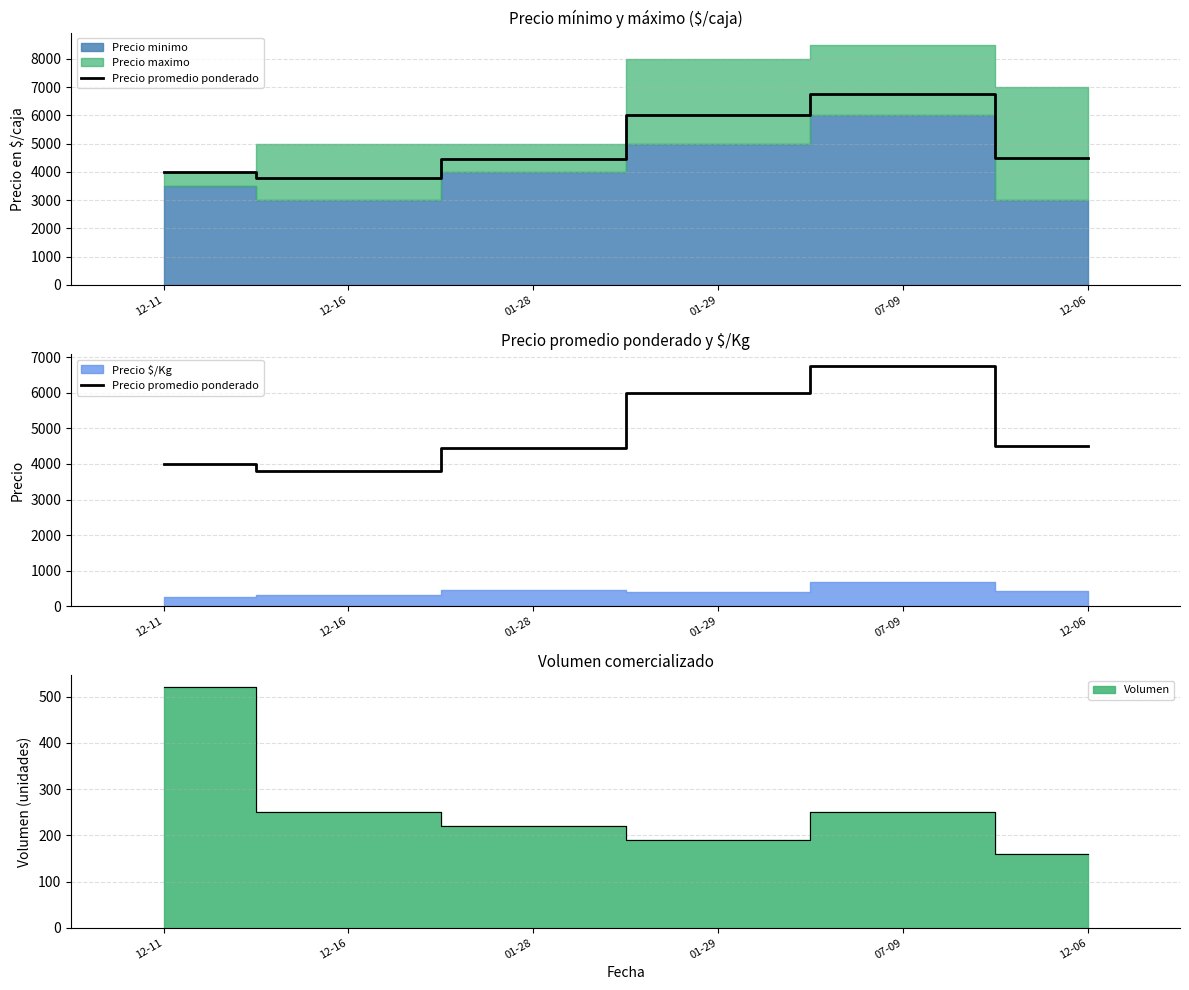

What is the change in value from 07-09 to 12-06?

-2250